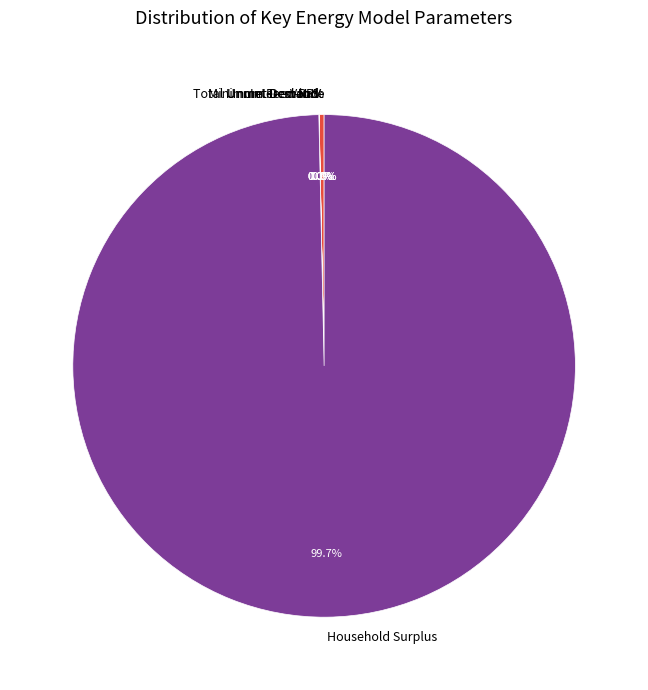

What is the majority slice?

Household Surplus